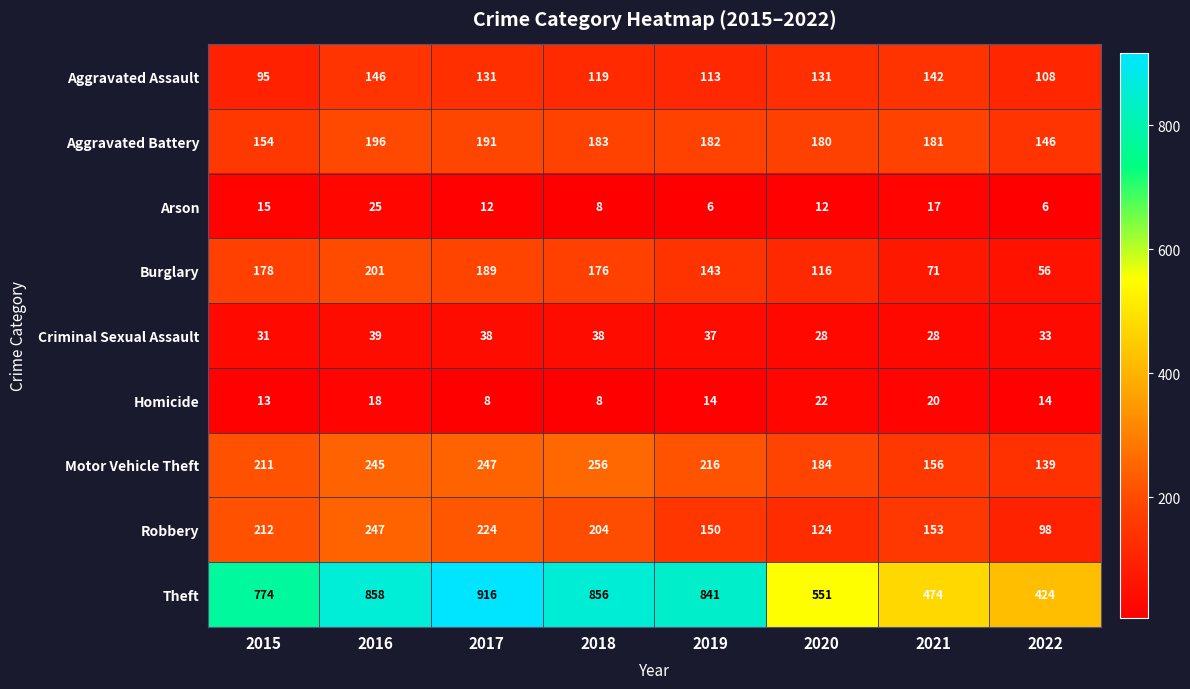

How many distinct data groups are displayed?

9